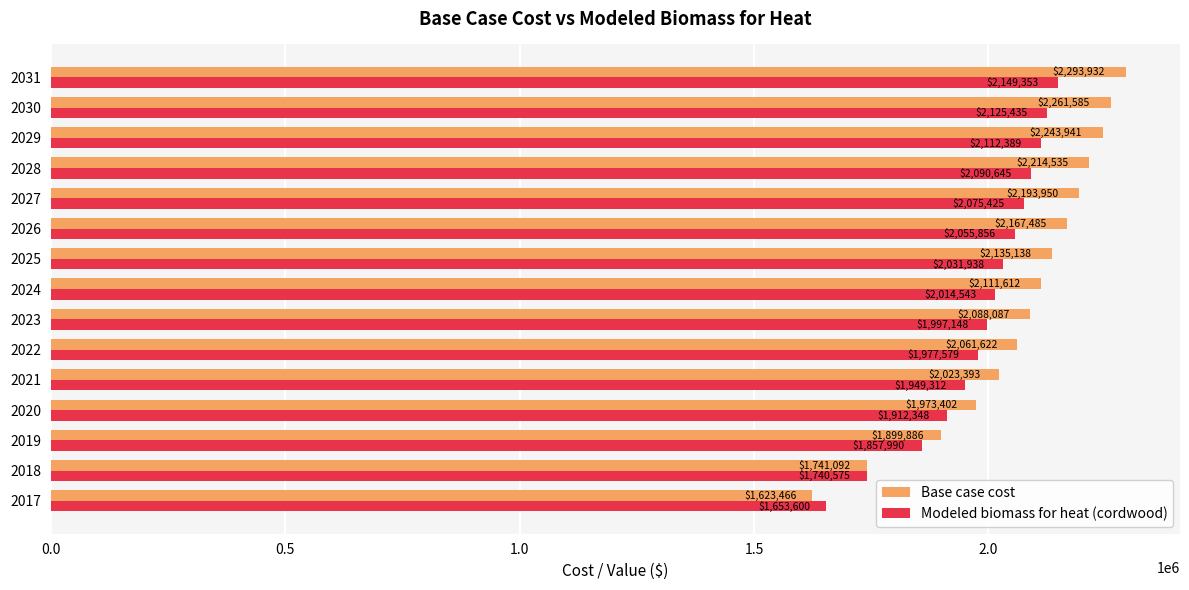

Which series has the widest spread of values?

Base case cost